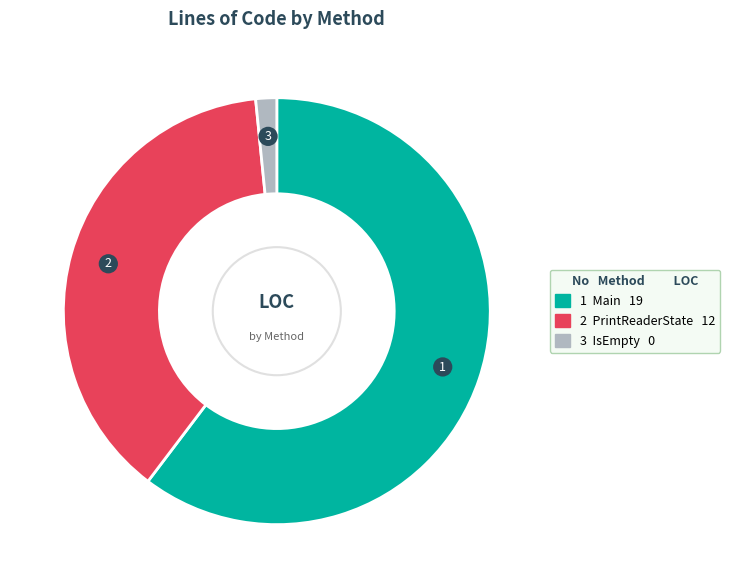

Does any single category account for the majority?

Yes